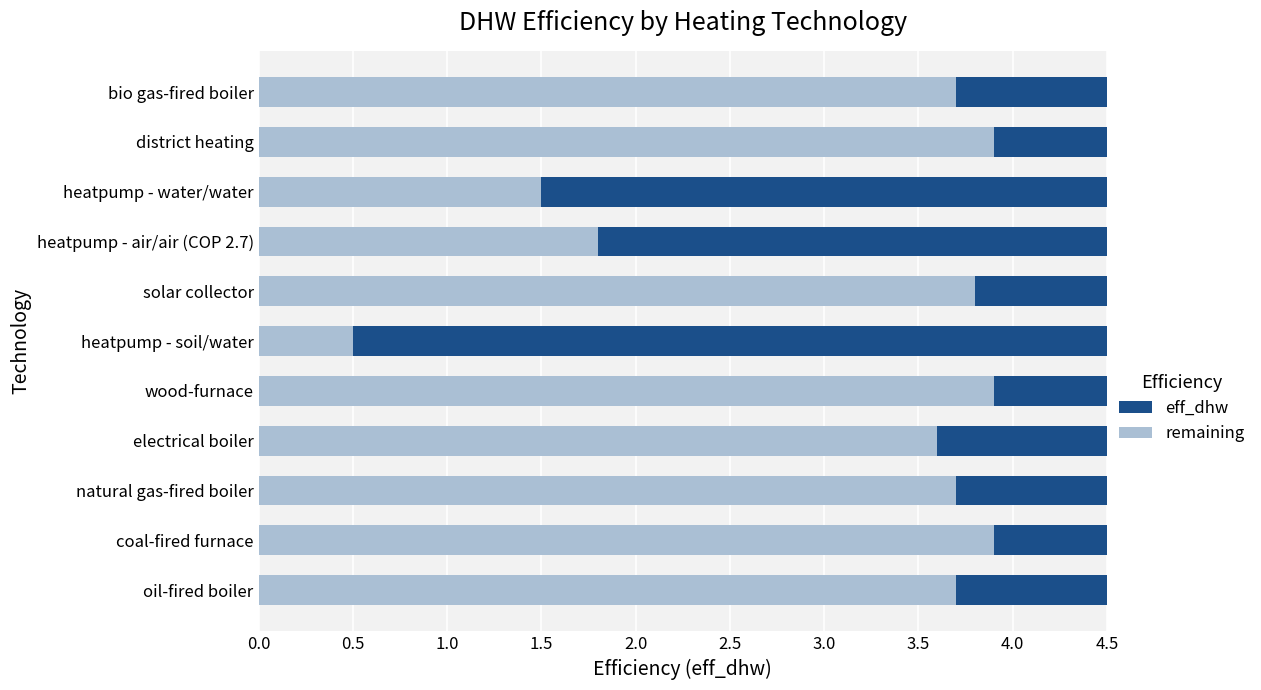

What is the total value across all series at heatpump - water/water?

4.5